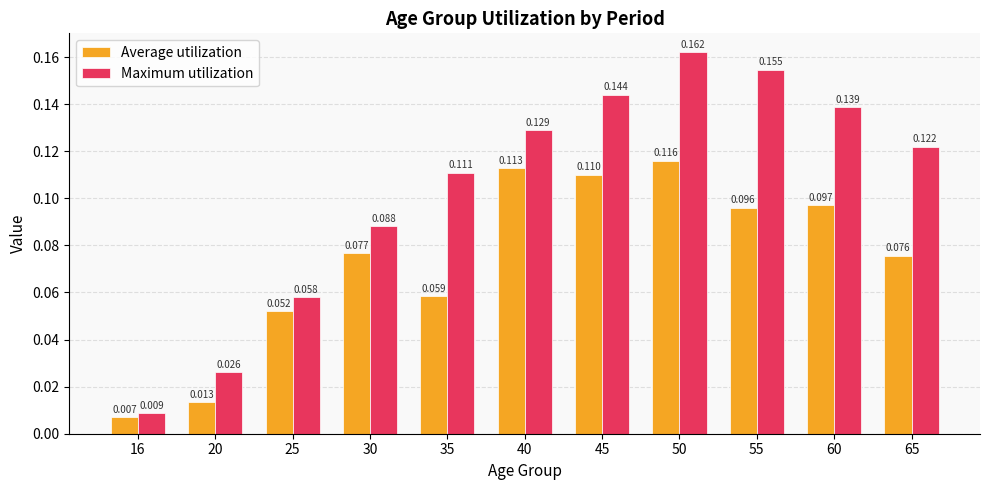

Are the bars horizontal?

No